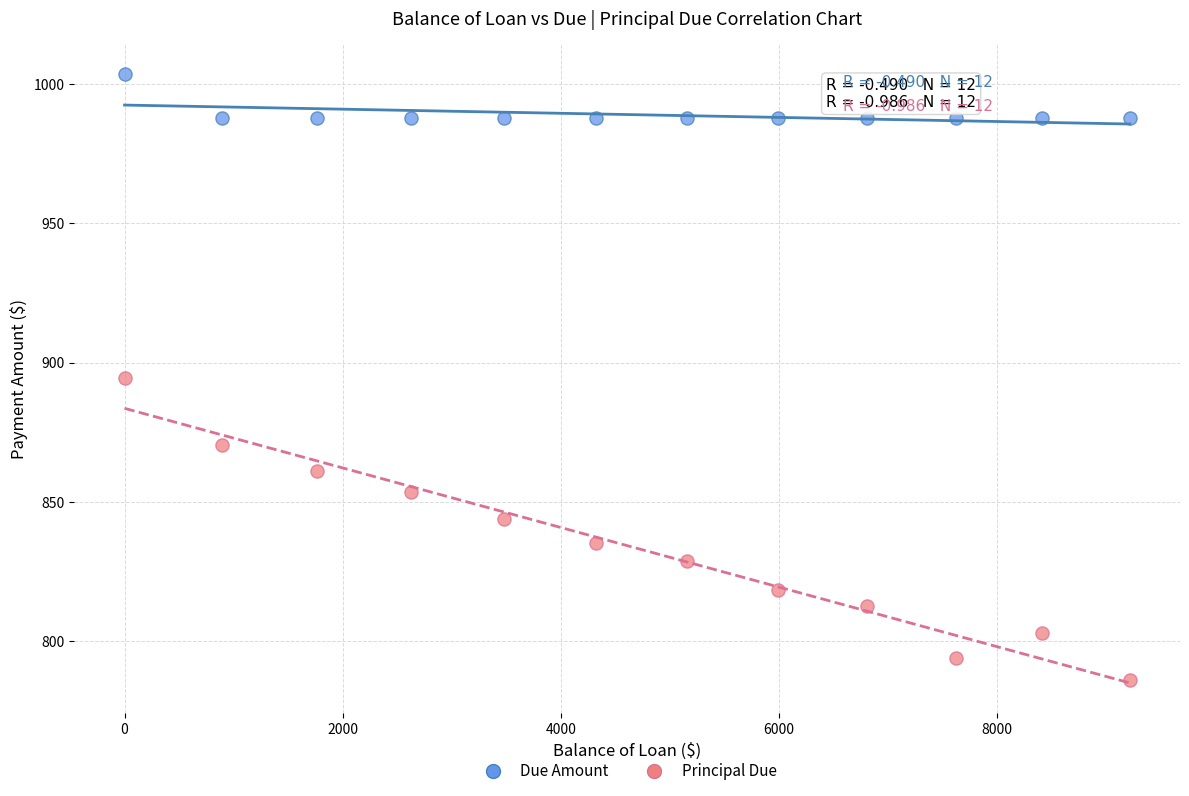

What is the X range (max minus min) for the scatter plot?

9214.2